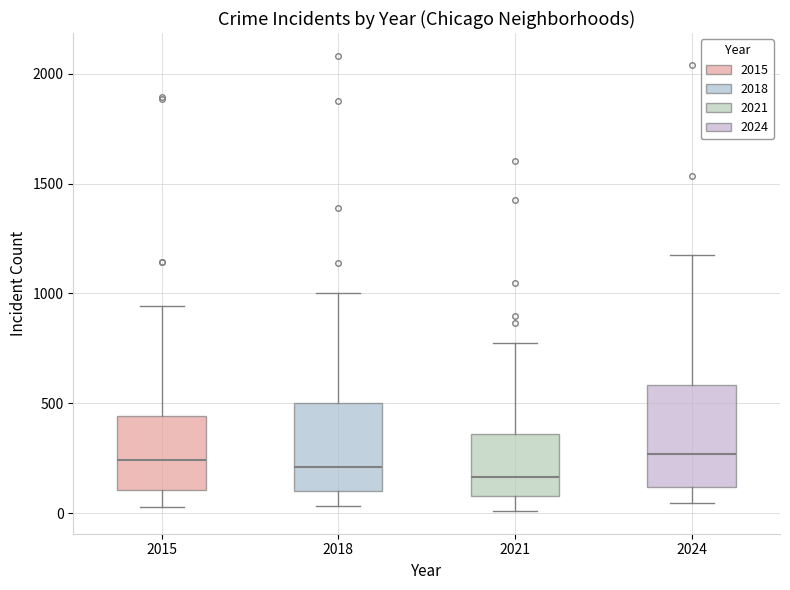

Reading left to right, transcribe this box plot: for each box, give where its median line is, the range the box spans, and where its two whiskers end, as read against the y-axis. The values are not printed on the chart, so give them approximately, as read against the axis.

2015: median 250, box 100 to 450, whiskers 50 to 950
2018: median 200, box 100 to 500, whiskers 50 to 1000
2021: median 150, box 100 to 350, whiskers 0 to 750
2024: median 250, box 100 to 600, whiskers 50 to 1150